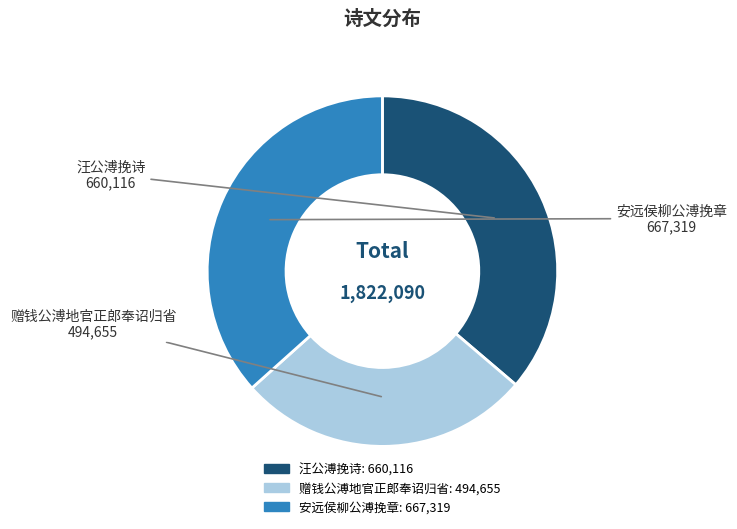

Is there a majority slice in this chart?

No